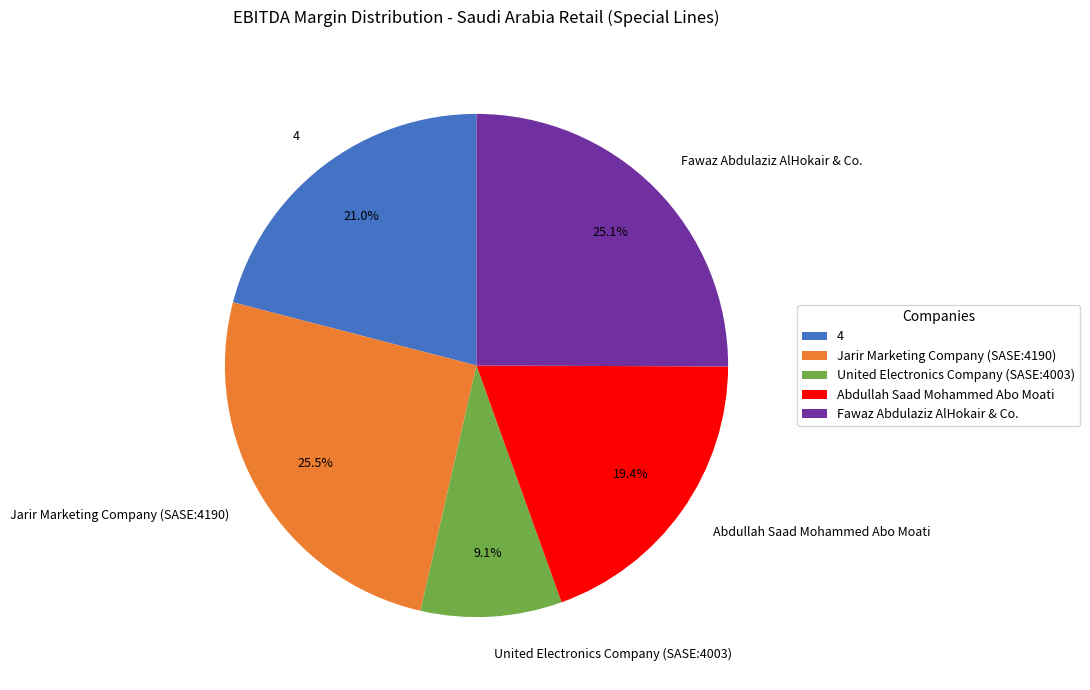

How much of the chart is everything except Jarir Marketing Company (SASE:4190)?

74.5%